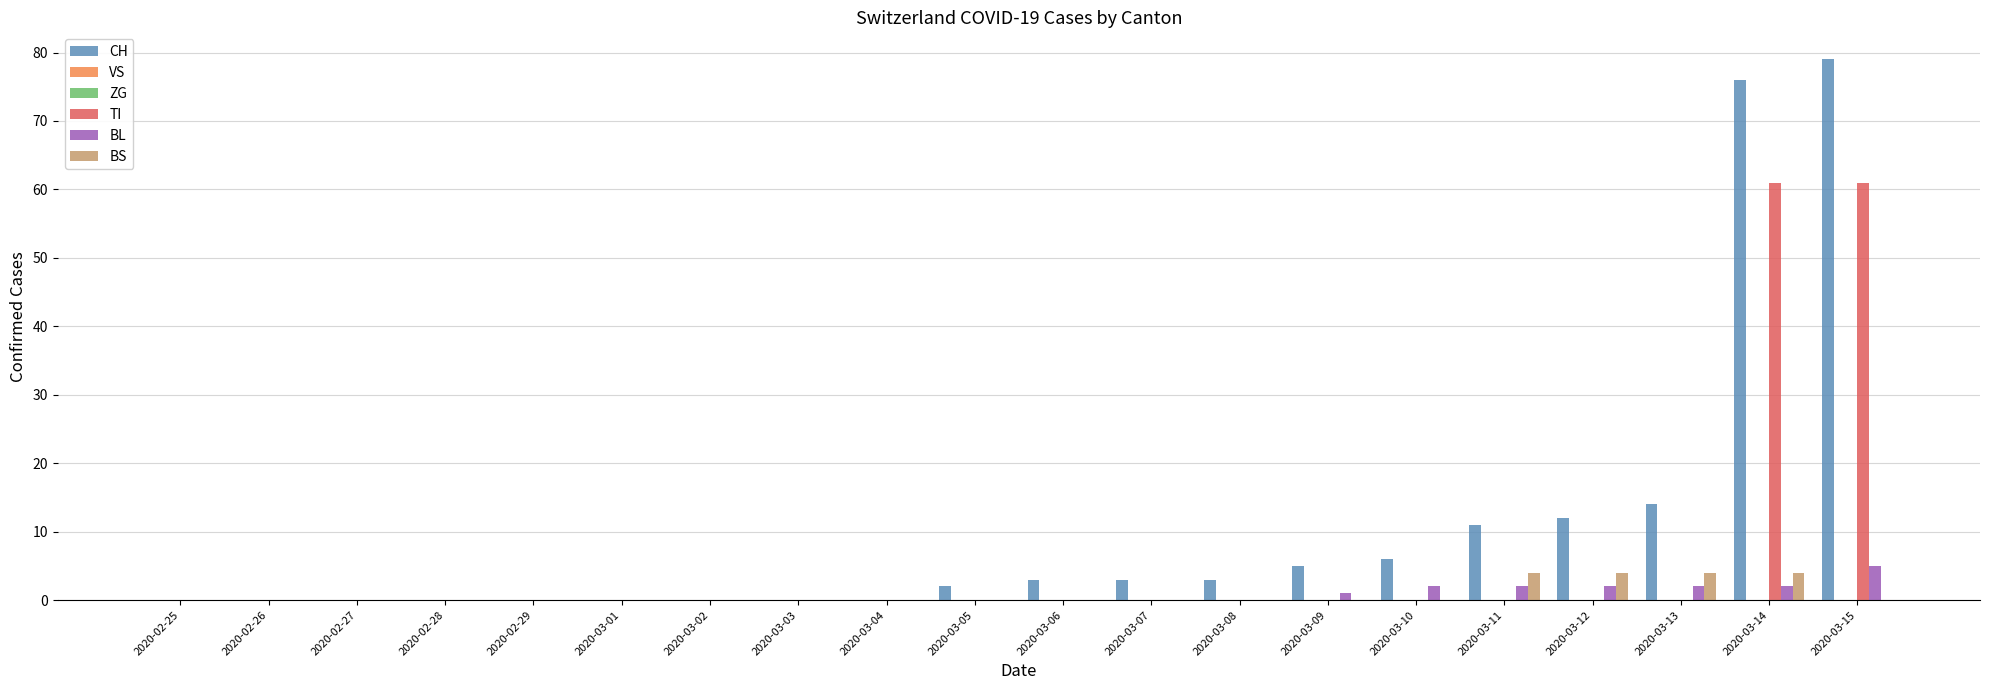

What position from the left is 2020-02-28?

4